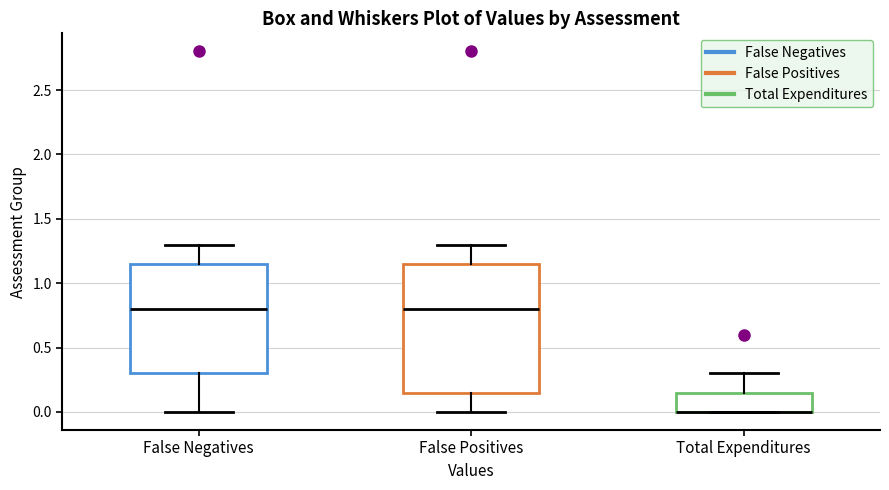

Comparing the boxes themselves (not the whiskers), which one is the tallest?

False Positives